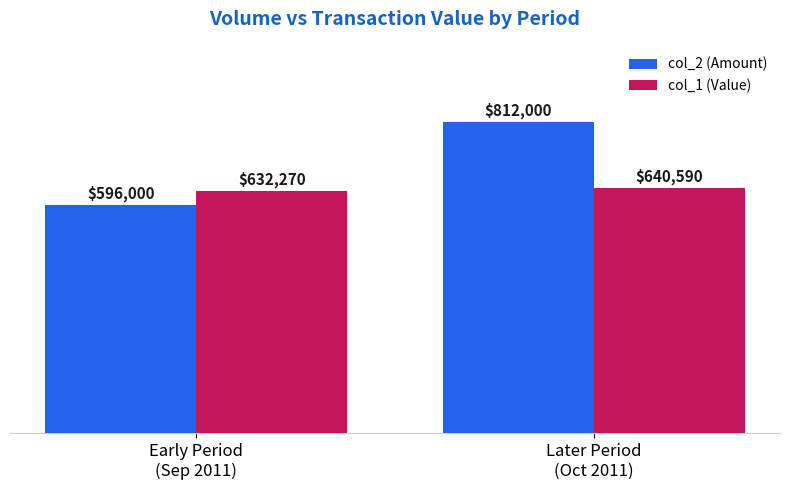

What is the total value across all series at Later Period
(Oct 2011)?

1452590